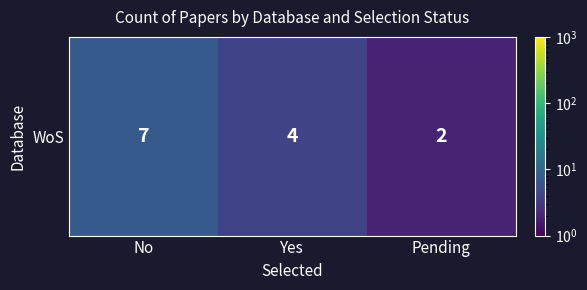

Is it true that the value at Pending is 2?

True